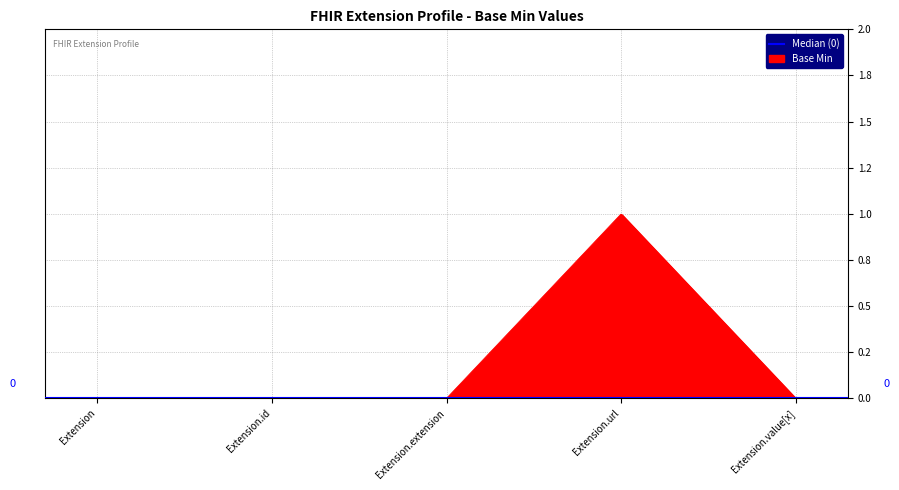

List the labels in order of value, smallest first.

Extension, Extension.id, Extension.extension, Extension.value[x], Extension.url